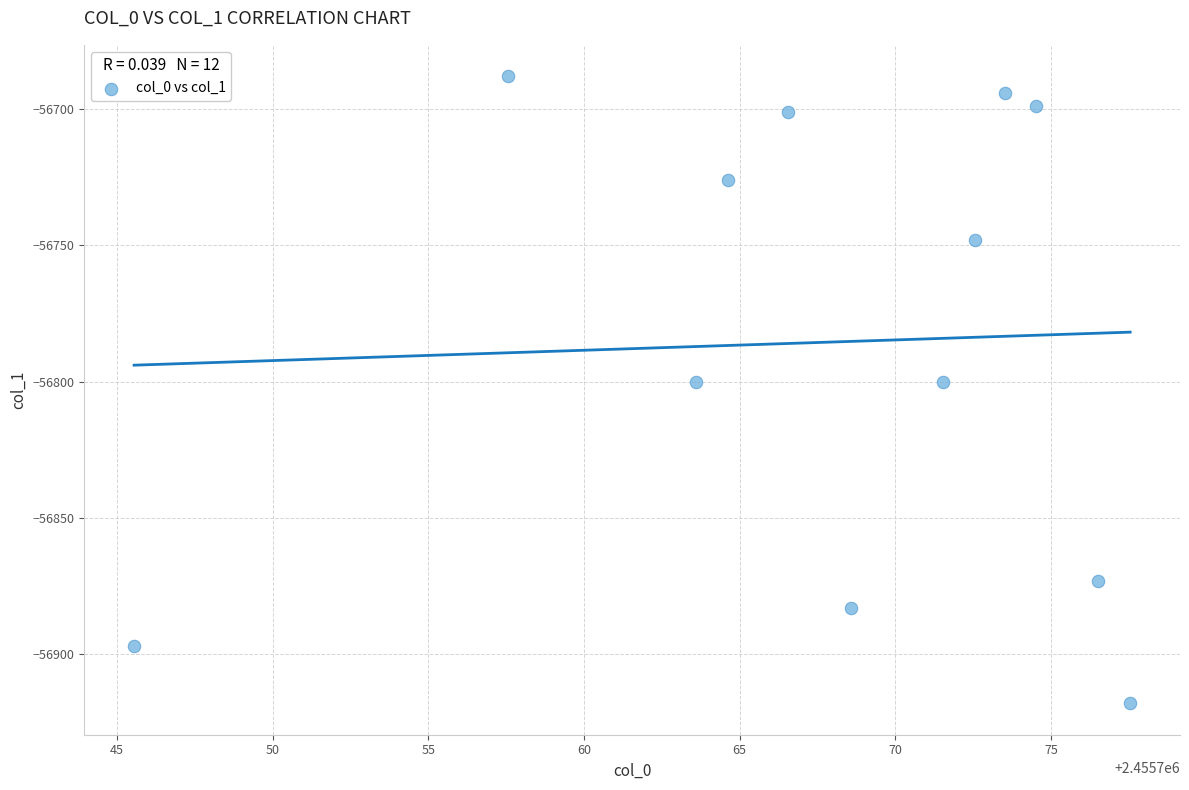

What is the average Y value?

-56786